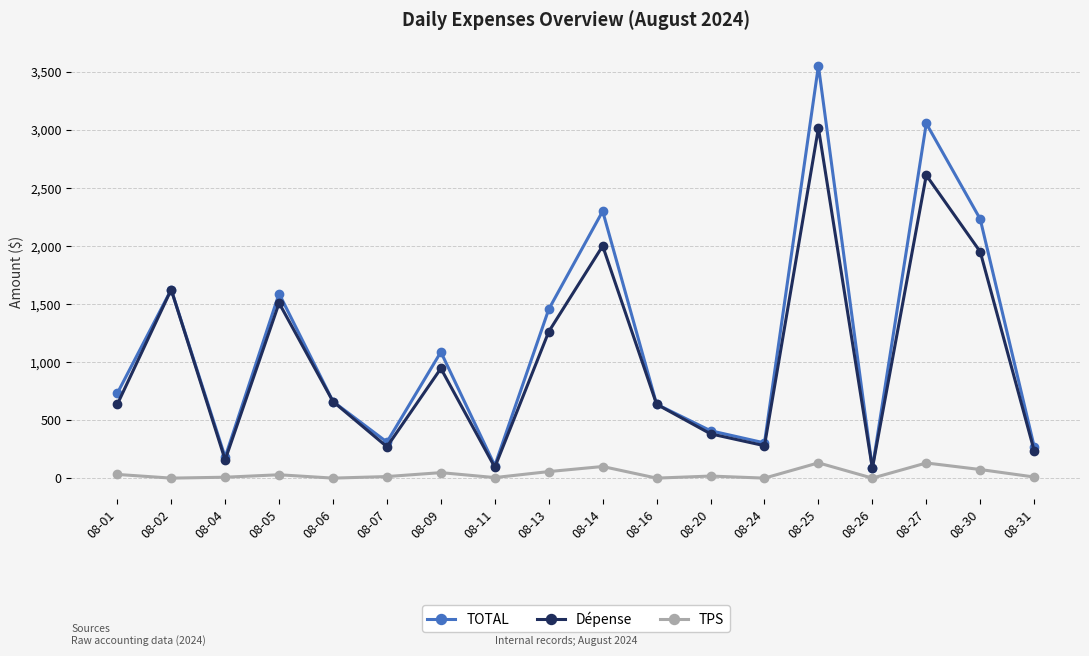

Where does the Dépense series first go above 659?

08-02